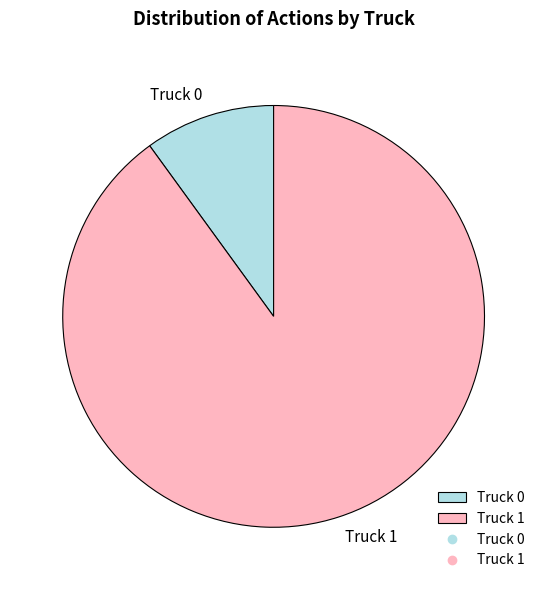

The Truck 0 slice represents 18% of the pie. True or false?

False